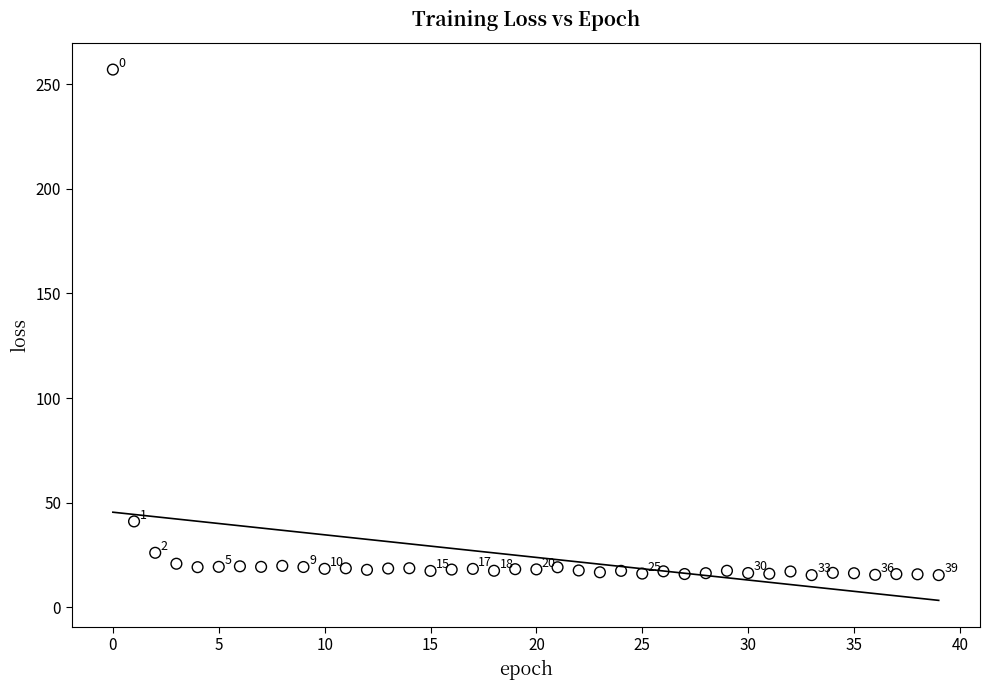

What is the range of Y values (max minus min)?

241.5